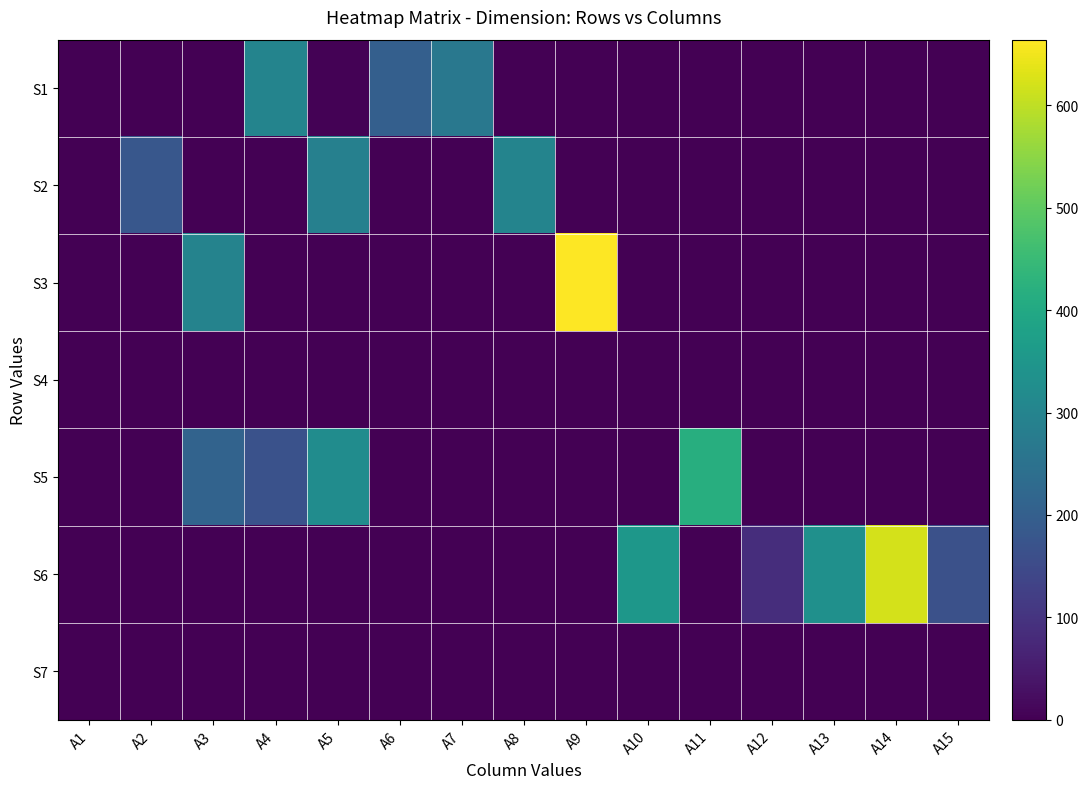

Reading left to right, transcribe all the data shown in this chart.

S1: A1=0.0	A2=0.0	A3=0.0	A4=300.0	A5=3.0	A6=200.0	A7=265.0	A8=0.0	A9=0.0	A10=0.0	A11=0.0	A12=0.0	A13=0.0	A14=0.0	A15=0.0
S2: A1=0.0	A2=179.0	A3=0.0	A4=0.0	A5=289.0	A6=0.0	A7=0.0	A8=300.0	A9=0.0	A10=0.0	A11=0.0	A12=0.0	A13=0.0	A14=0.0	A15=0.0
S3: A1=0.0	A2=0.0	A3=296.0	A4=0.0	A5=0.0	A6=0.0	A7=0.0	A8=0.0	A9=664.0	A10=0.0	A11=0.0	A12=0.0	A13=0.0	A14=0.0	A15=0.0
S4: A1=0.0	A2=0.0	A3=0.0	A4=0.0	A5=0.0	A6=0.0	A7=0.0	A8=0.0	A9=0.0	A10=0.0	A11=0.0	A12=0.0	A13=0.0	A14=0.0	A15=0.0
S5: A1=0.0	A2=0.0	A3=212.0	A4=168.0	A5=324.0	A6=0.0	A7=0.0	A8=0.0	A9=0.0	A10=0.0	A11=415.0	A12=0.0	A13=0.0	A14=0.0	A15=0.0
S6: A1=0.0	A2=0.0	A3=0.0	A4=0.0	A5=0.0	A6=0.0	A7=0.0	A8=0.0	A9=0.0	A10=351.0	A11=0.0	A12=86.0	A13=333.0	A14=621.0	A15=165.0
S7: A1=0.0	A2=0.0	A3=0.0	A4=0.0	A5=0.0	A6=0.0	A7=0.0	A8=0.0	A9=0.0	A10=0.0	A11=0.0	A12=0.0	A13=0.0	A14=0.0	A15=0.0